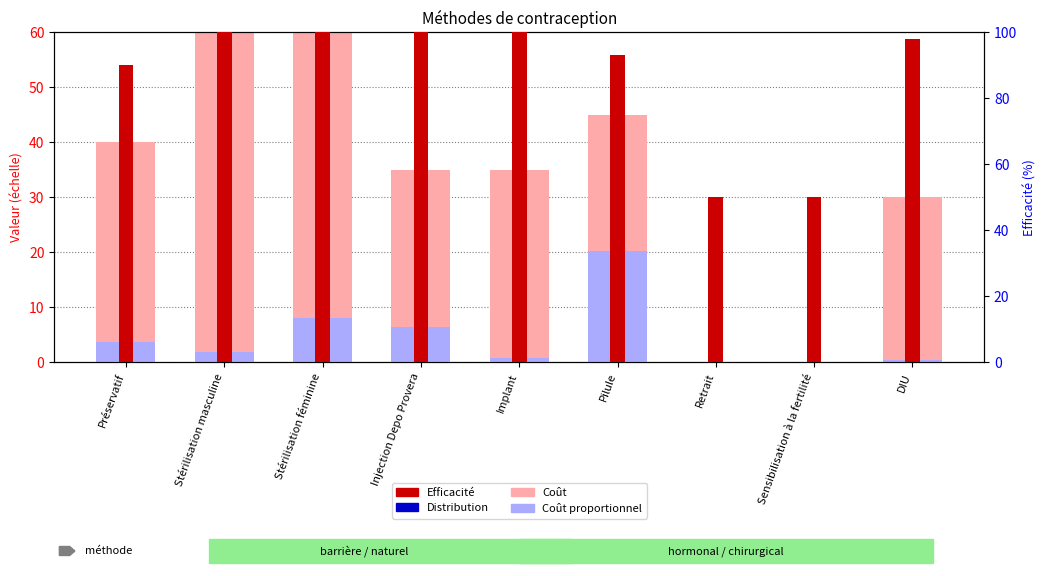

The value of Distribution at DIU is 0.1. True or false?

False